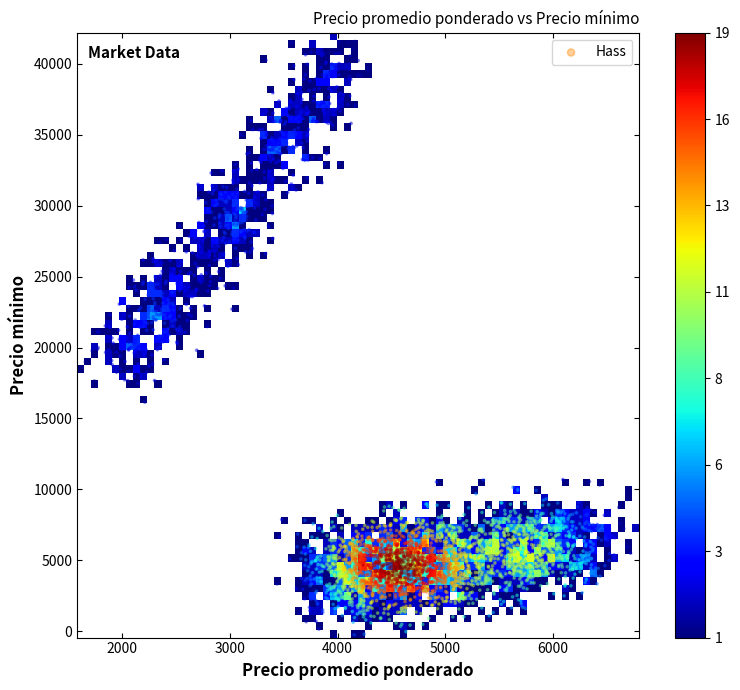

What is the range of Y values (max minus min)?

42663.6